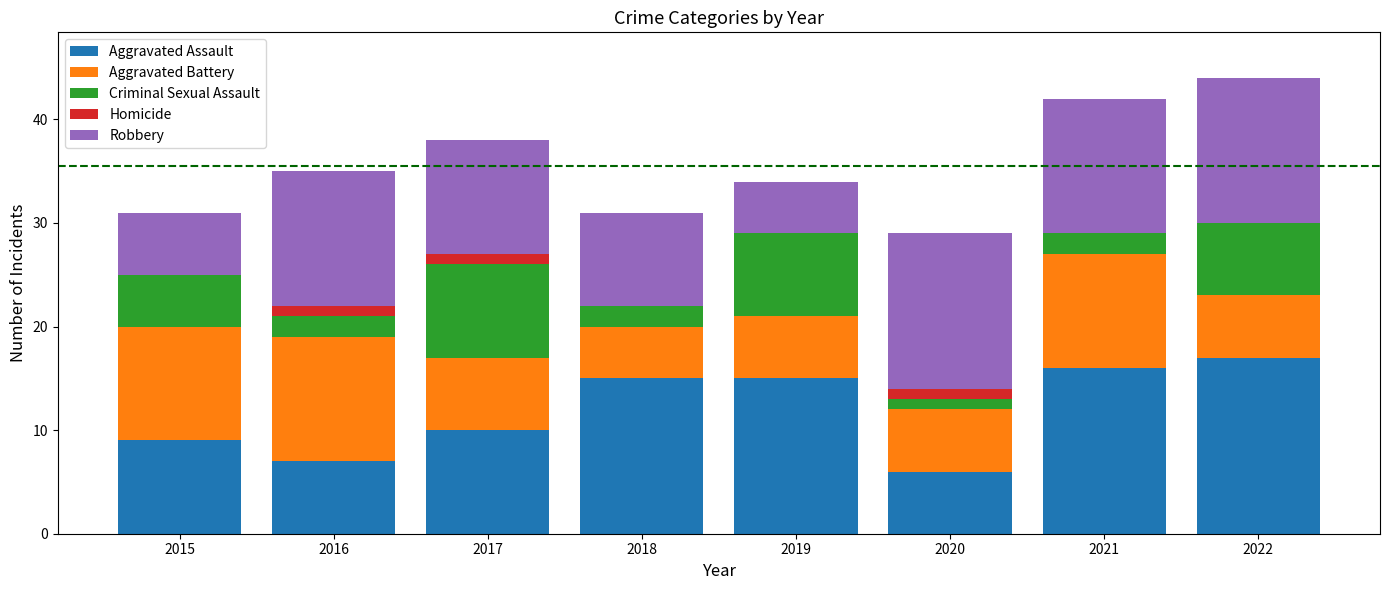

What is the total value across all series at 2020?

29